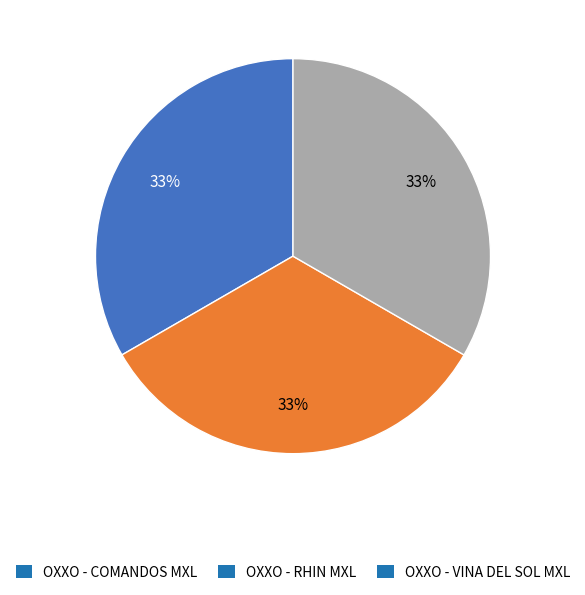

Do OXXO - COMANDOS MXL and OXXO - RHIN MXL together represent more than half of the pie?

Yes